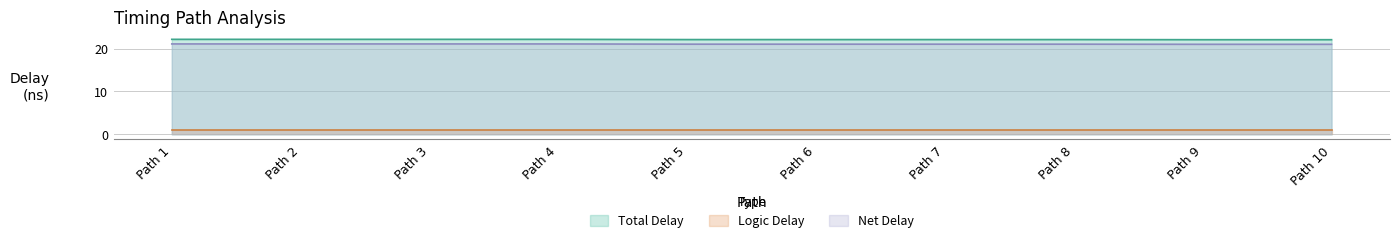

Count the number of data series in this chart.

3